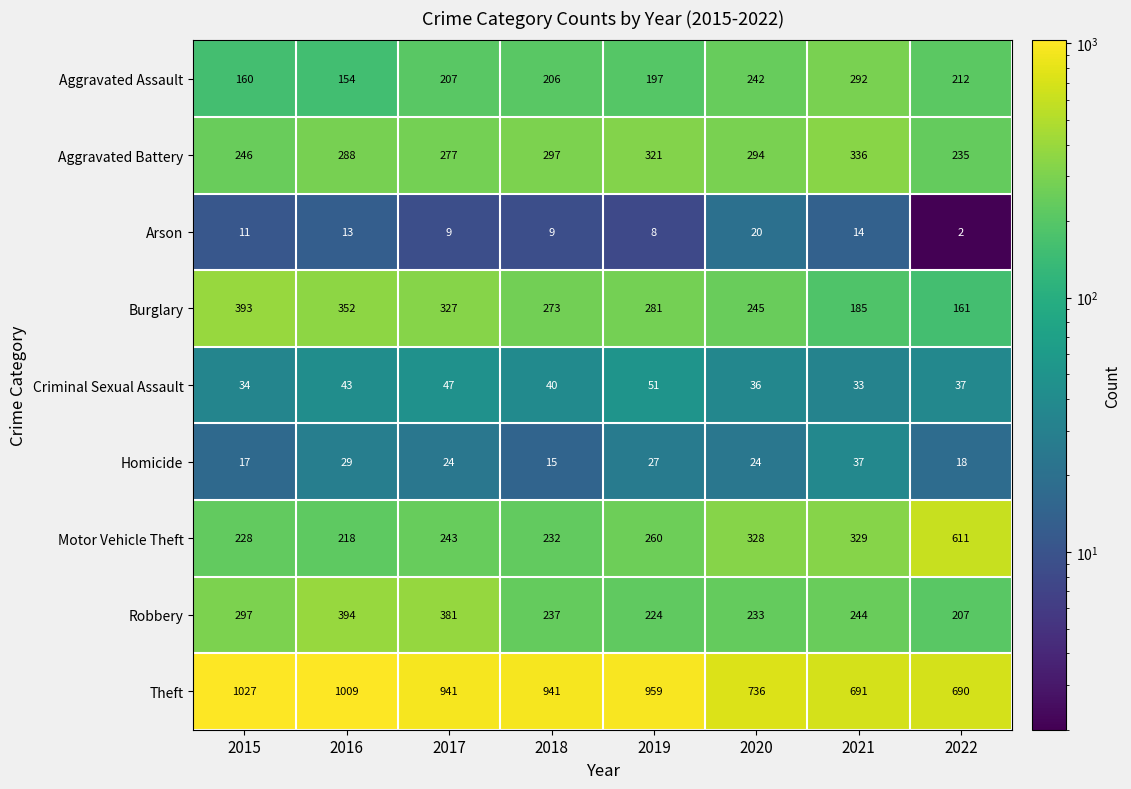

Which series has the largest range (max minus min)?

Motor Vehicle Theft